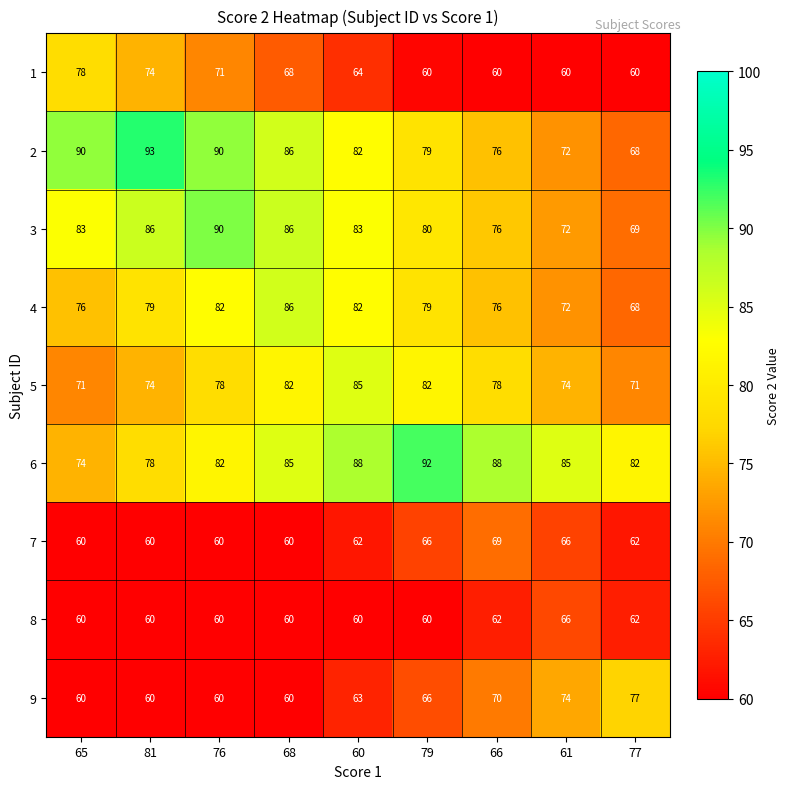

Which label corresponds to the largest value in the chart?

81